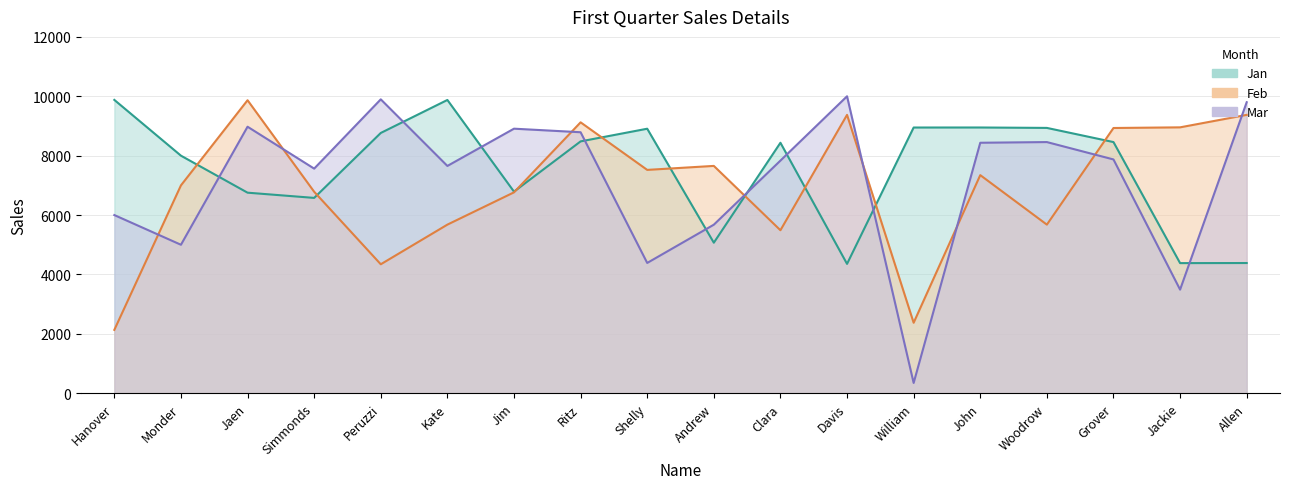

The Jan series shows 2839.3 at Allen. True or false?

False